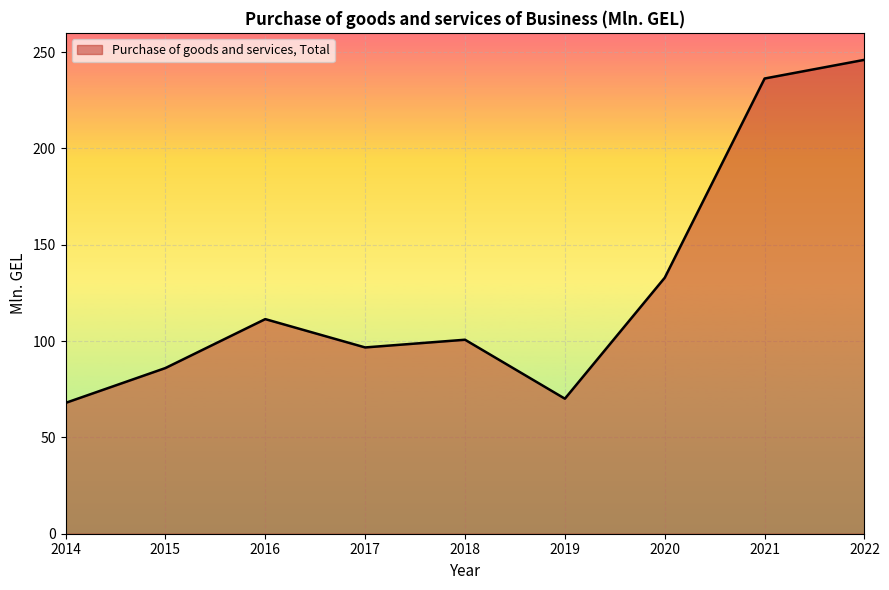

Reading right to left, what are all the values shown in this chart?

2022=246.0	2021=236.3	2020=132.9	2019=70.1	2018=100.7	2017=96.7	2016=111.4	2015=86.0	2014=67.9